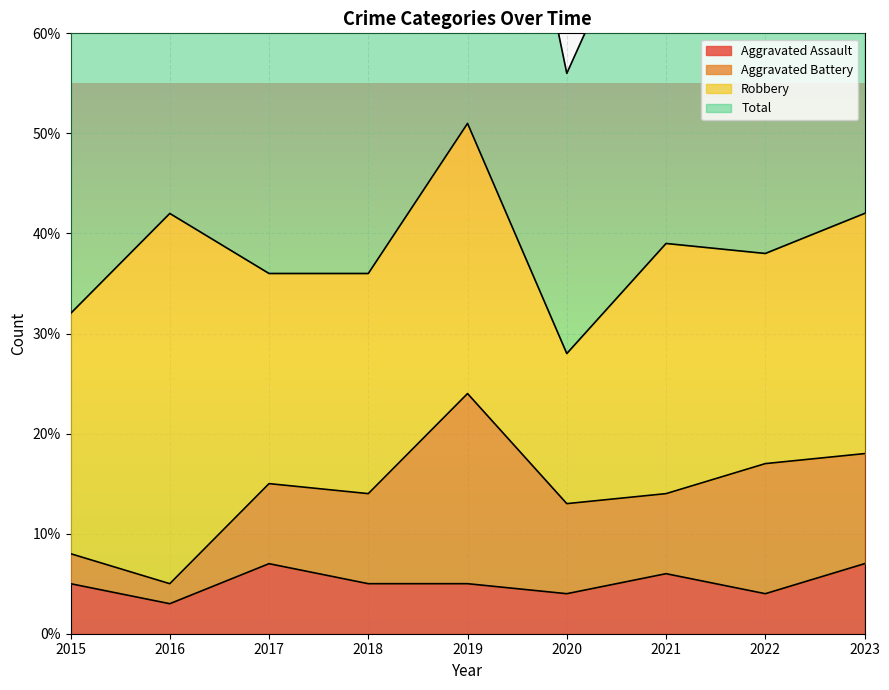

Where is Aggravated Assault nearest to the value 5?

2015